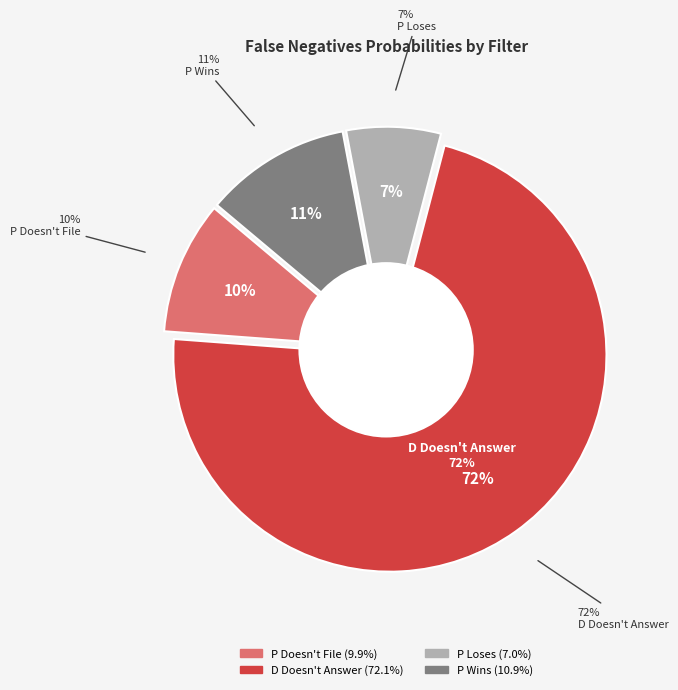

Which category has the biggest portion of the pie?

D Doesn't Answer